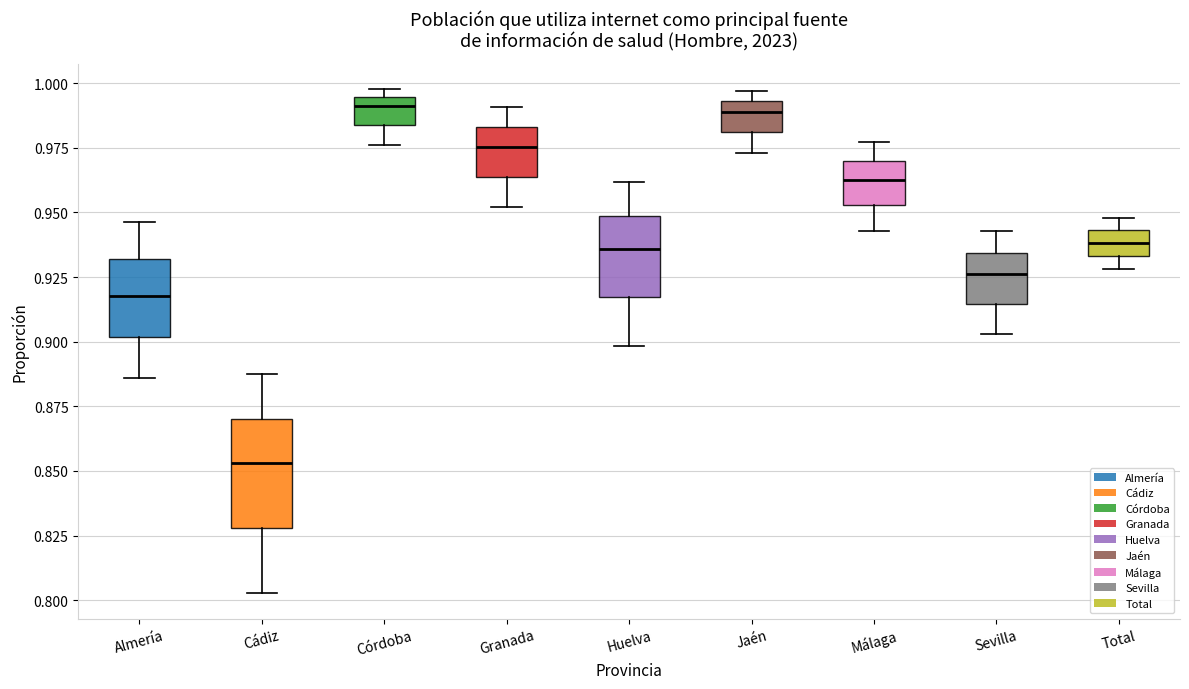

Where is the lower edge of the box for Granada on the y-axis? The values are not printed on the chart, so give them approximately, as read against the axis.

0.965